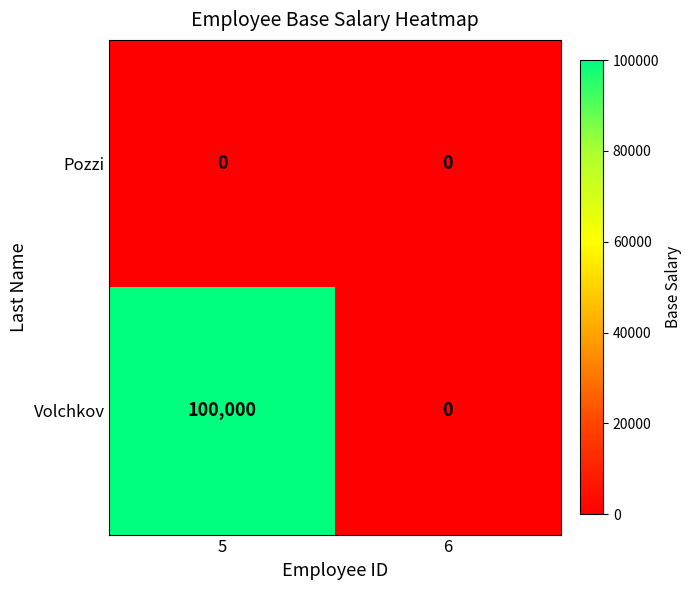

Reading left to right, extract all data points from this chart.

Pozzi: 5=0	6=0
Volchkov: 5=100000	6=0